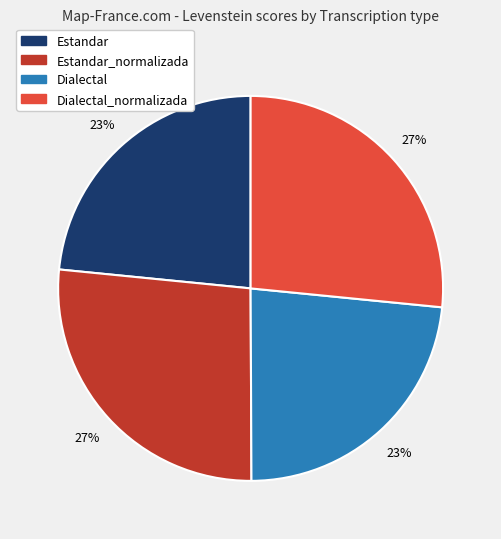

Is there a majority slice in this chart?

No